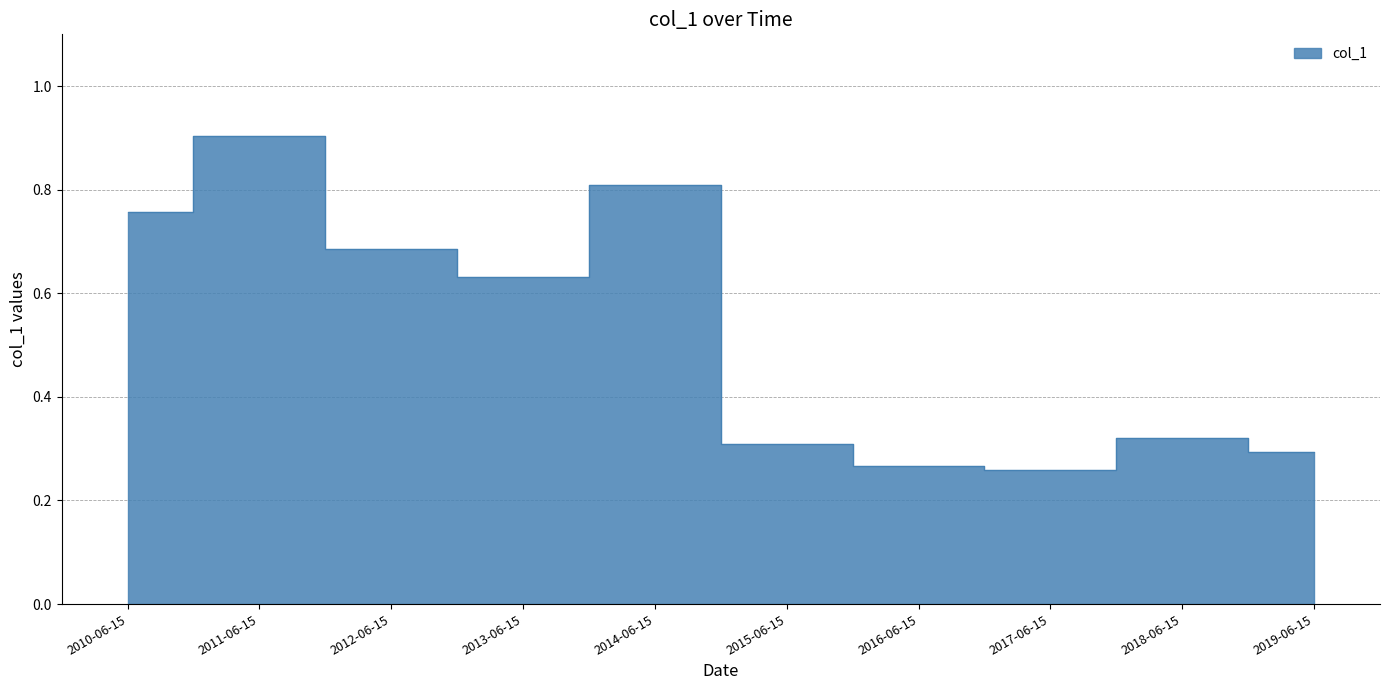

What is the sum of the values at 2015-06-15 and 2010-06-15?

1.1